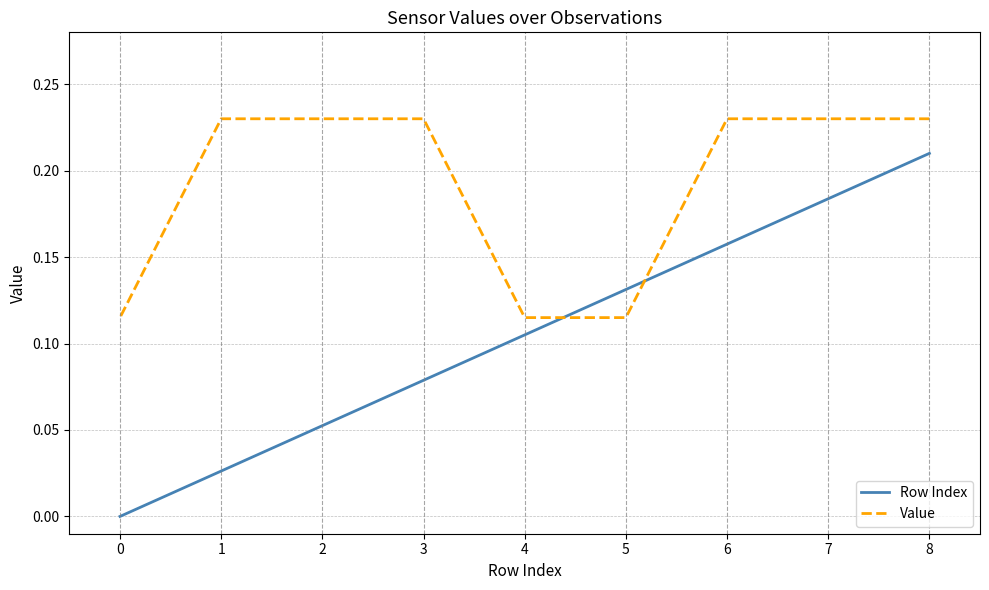

At which label does Value reach its minimum?

5